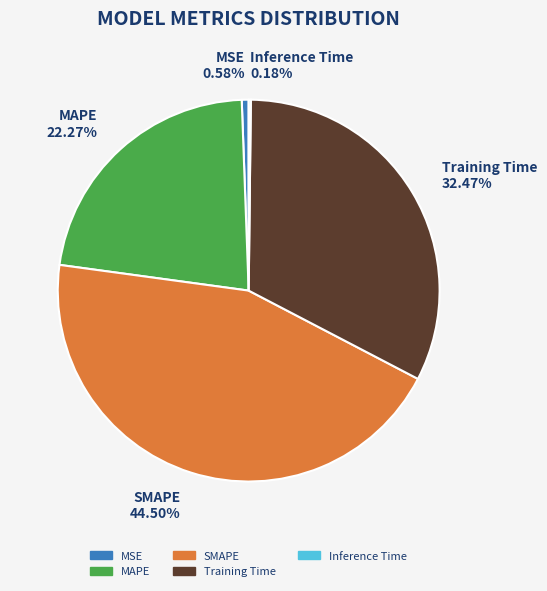

Combined, what portion of the pie is MSE and Training Time?

33.0%